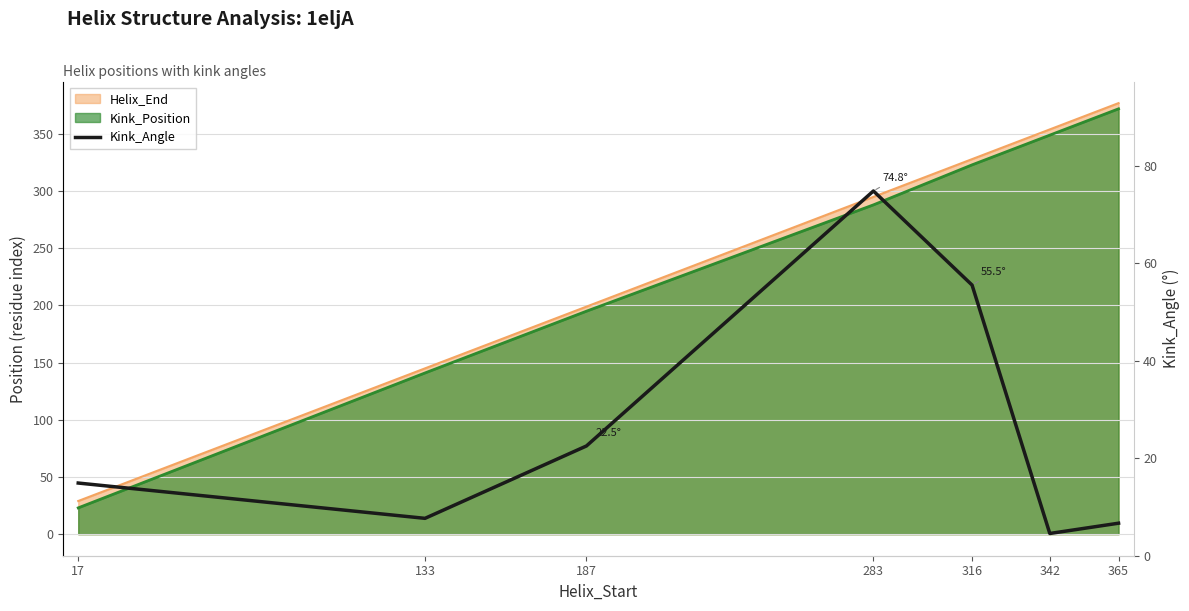

How many categories are shown in the chart?

7